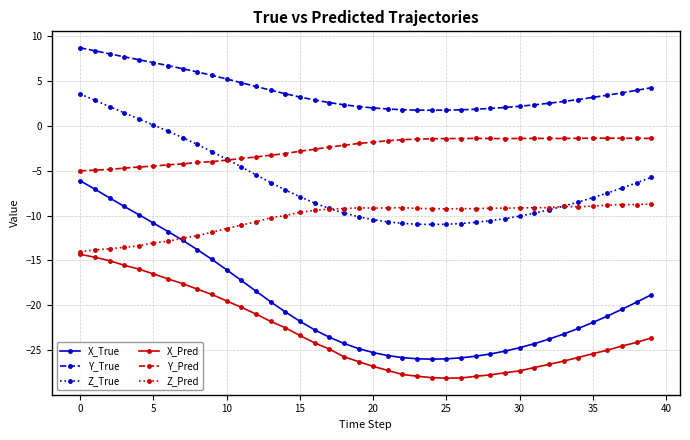

What are all the series names shown in the legend?

X_True, Y_True, Z_True, X_Pred, Y_Pred, Z_Pred